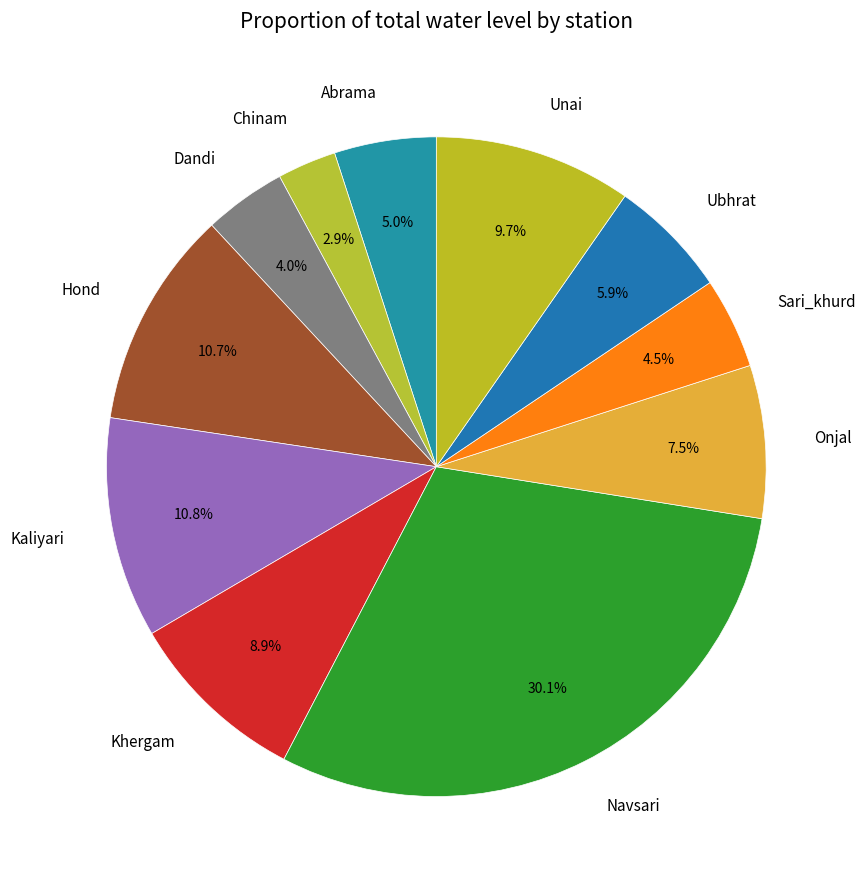

How many segments does this pie chart have?

11